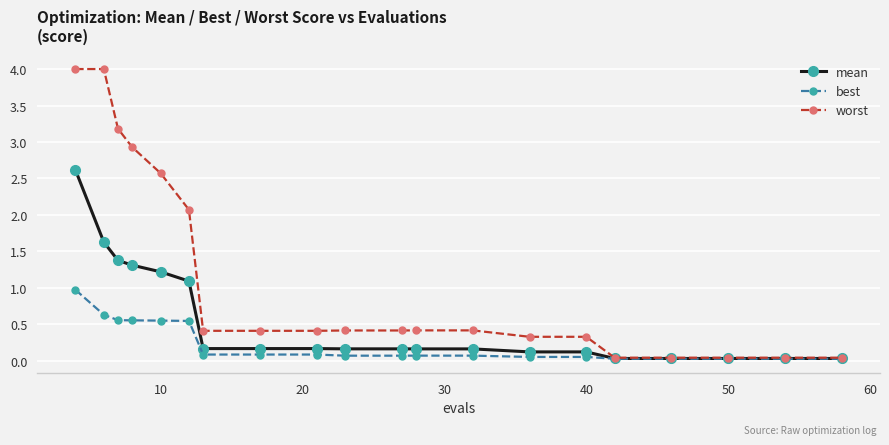

Does the chart display data point markers on the line(s)?

Yes